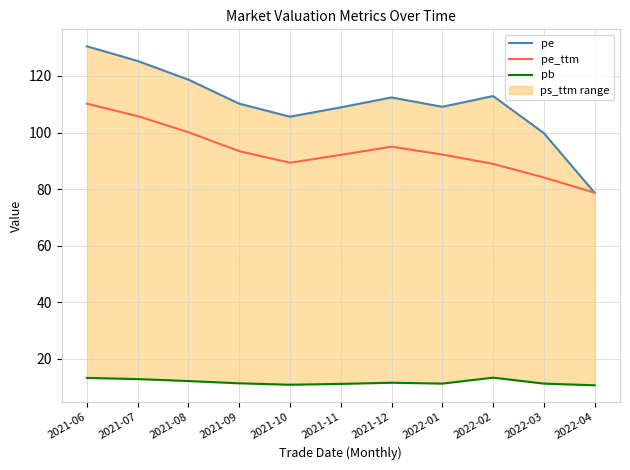

True or false: pe_ttm and pe cross at least once.

False